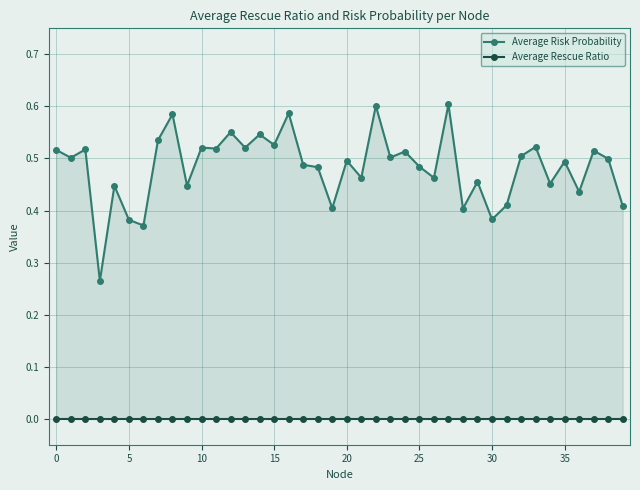

Reading left to right, transcribe all the data shown in this chart.

Average Risk Probability: 0.5	0.5	0.5	0.3	0.4	0.4	0.4	0.5	0.6	0.4	0.5	0.5	0.6	0.5	0.5	0.5	0.6	0.5	0.5	0.4	0.5	0.5	0.6	0.5	0.5	0.5	0.5	0.6	0.4	0.5	0.4	0.4	0.5	0.5	0.5	0.5	0.4	0.5	0.5	0.4
Average Rescue Ratio: 0.0	0.0	0.0	0.0	0.0	0.0	0.0	0.0	0.0	0.0	0.0	0.0	0.0	0.0	0.0	0.0	0.0	0.0	0.0	0.0	0.0	0.0	0.0	0.0	0.0	0.0	0.0	0.0	0.0	0.0	0.0	0.0	0.0	0.0	0.0	0.0	0.0	0.0	0.0	0.0